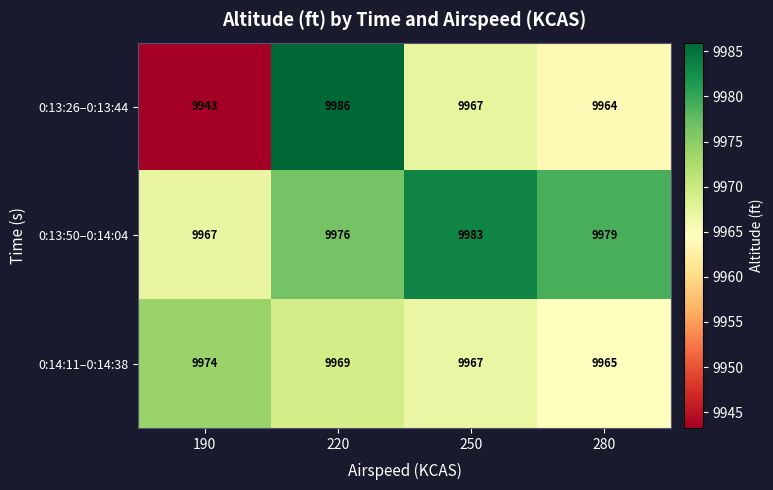

Which series has the largest range (max minus min)?

0:13:26–0:13:44